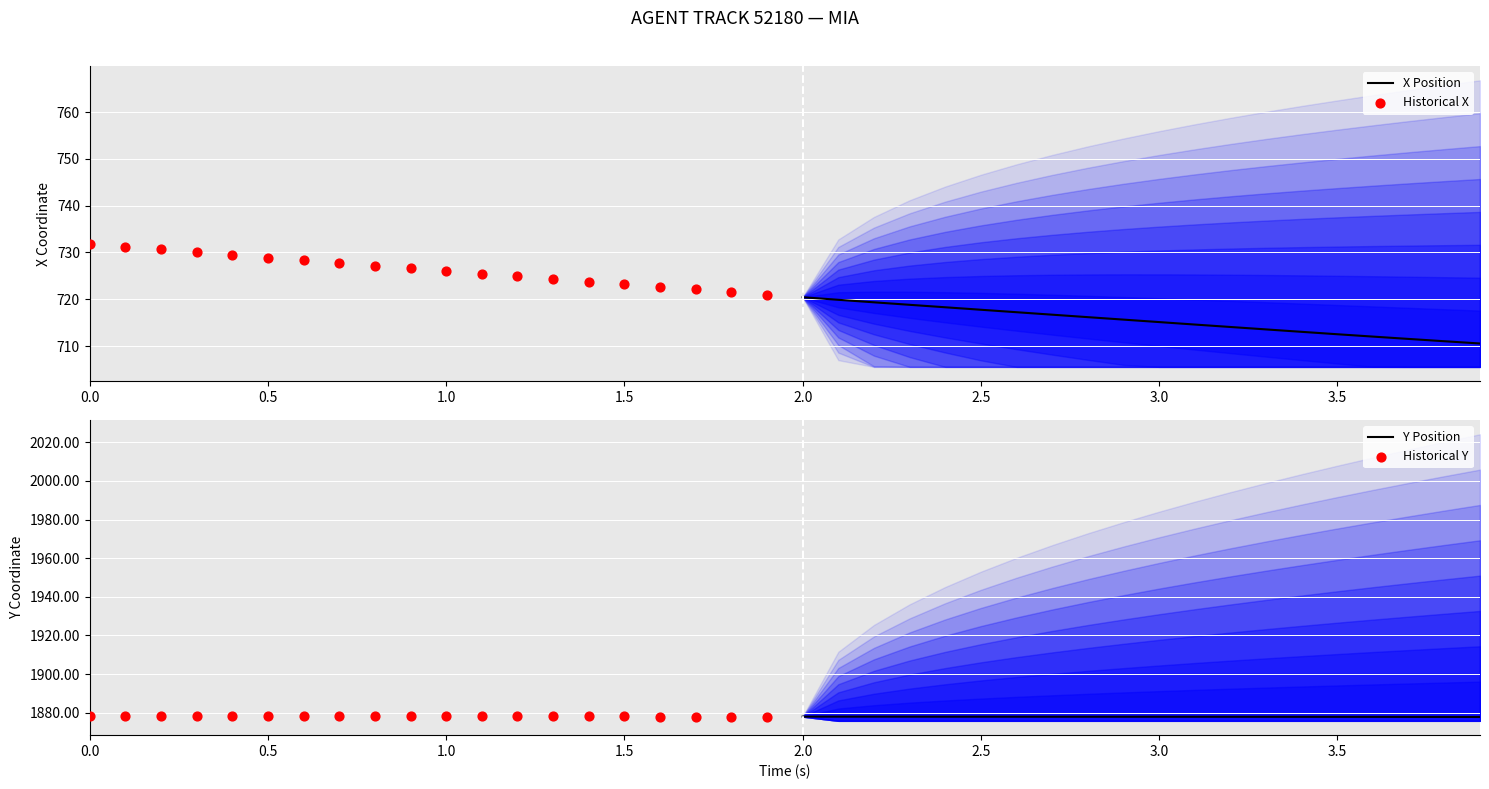

At how many categories does at least one series exceed 1223?

20